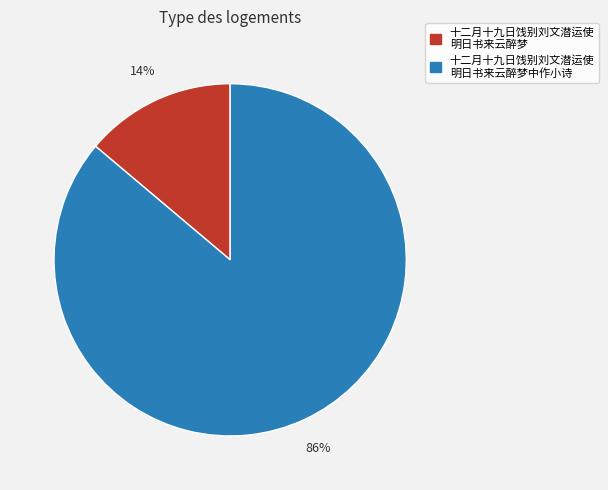

To the nearest percent, what is the average slice percentage?

50%